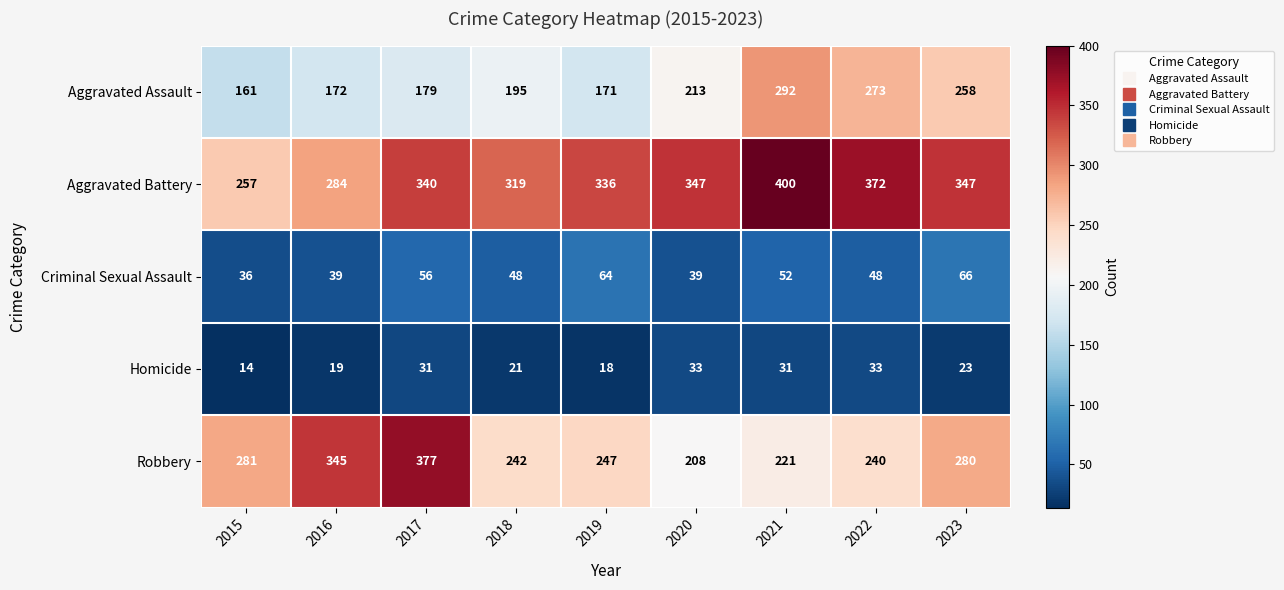

At which label does Criminal Sexual Assault first exceed 48?

2017